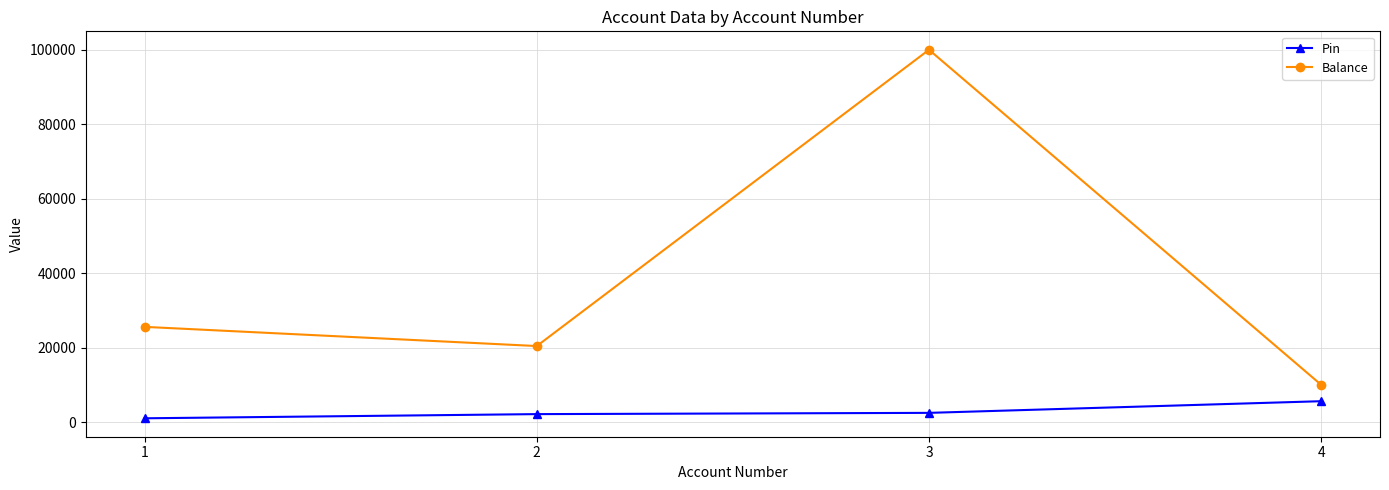

List the series in order of their overall mean, highest first.

Balance, Pin